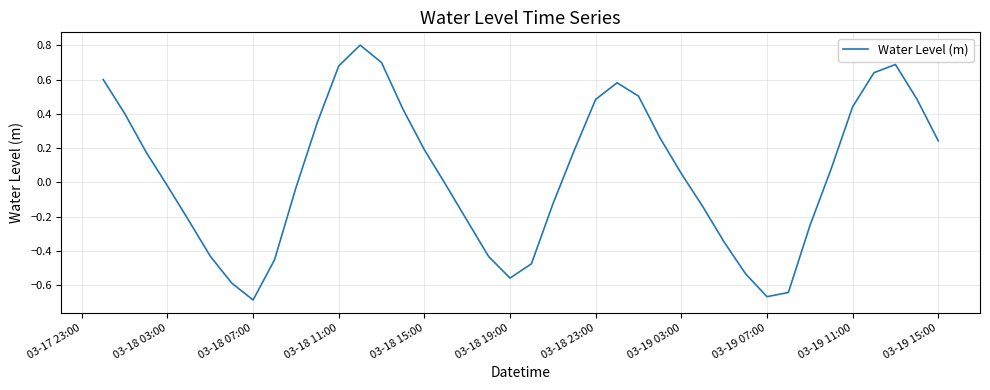

What is the maximum value shown in the chart?

0.8